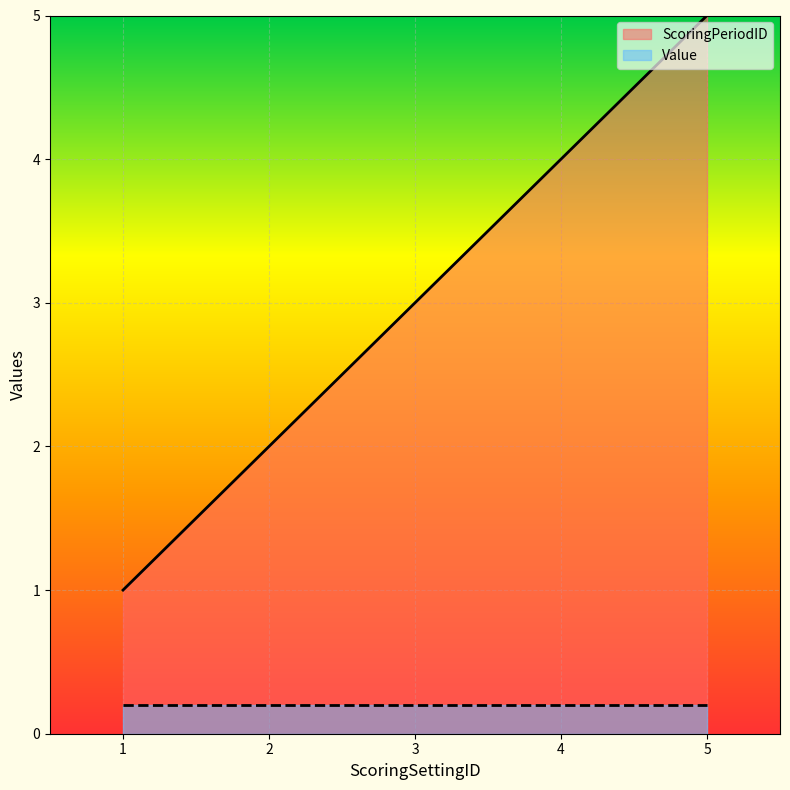

Count the number of categories in the chart.

5